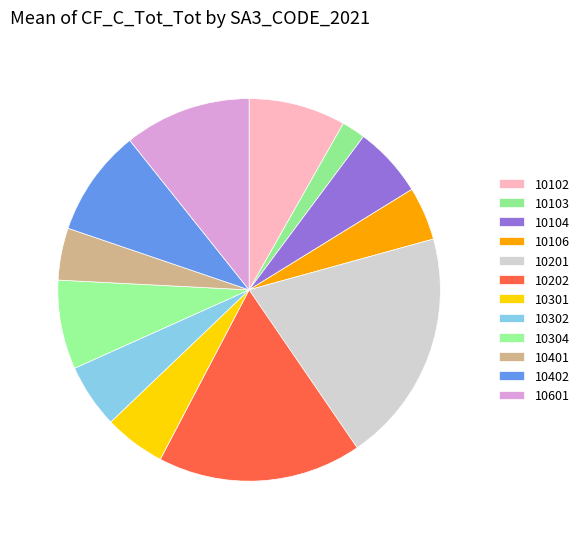

What is the ratio of the value at 10104 to the value at 10103?

3.0